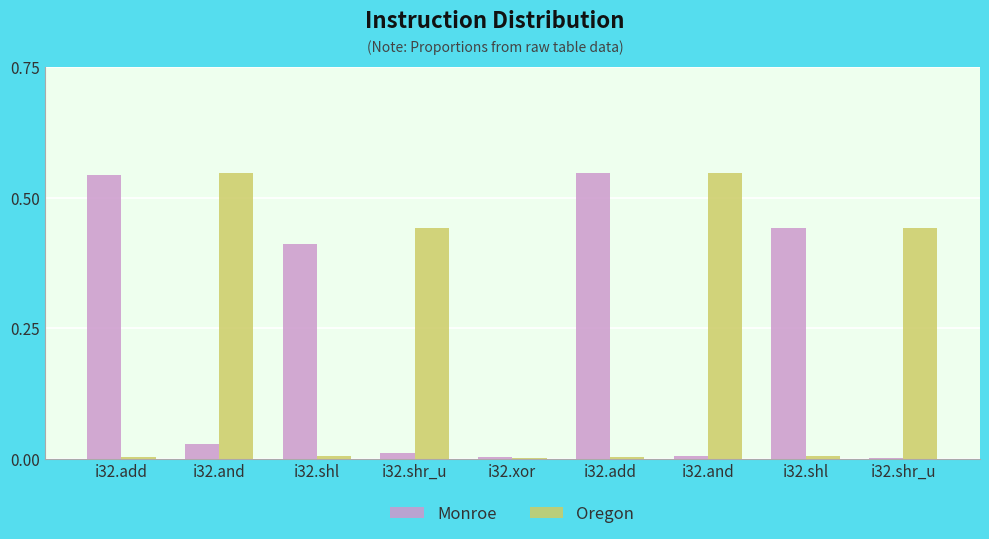

How many groups of bars are there?

9